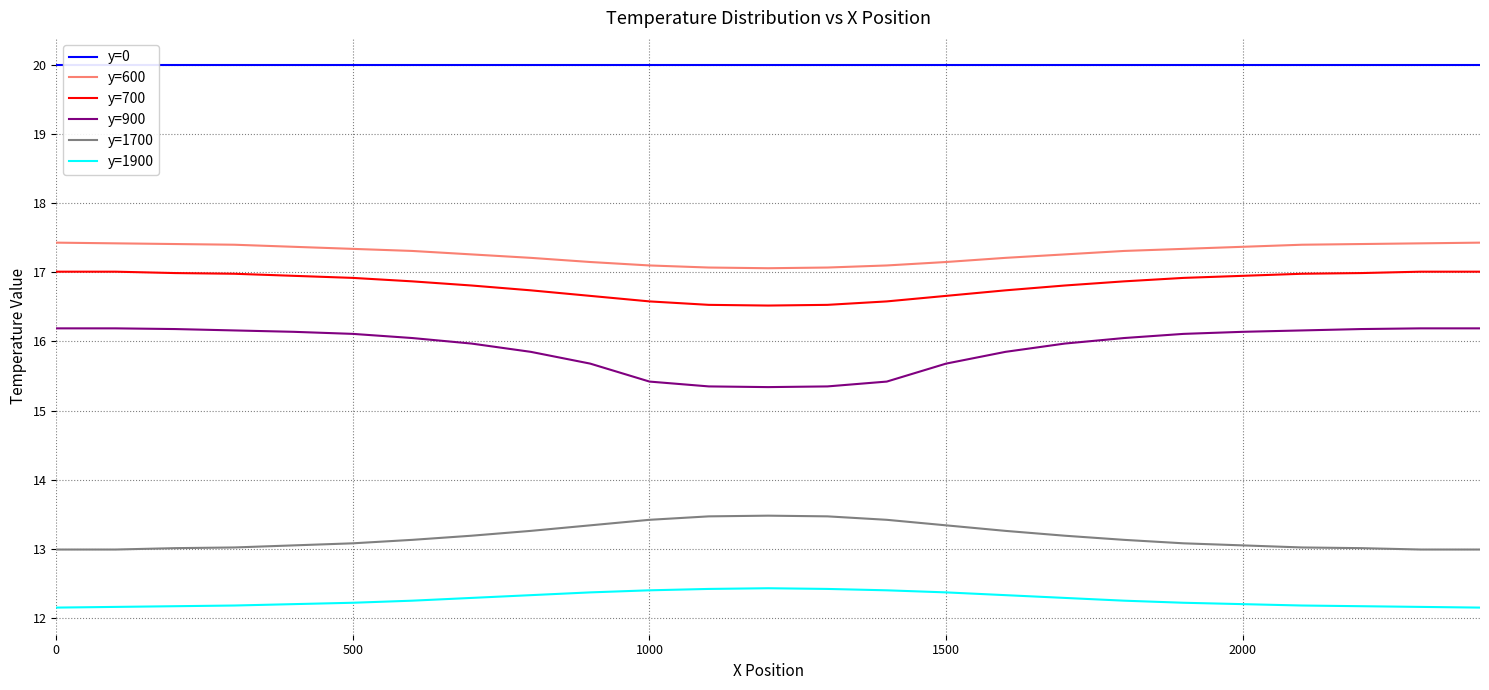

Is this an area chart (filled region under the line)?

No